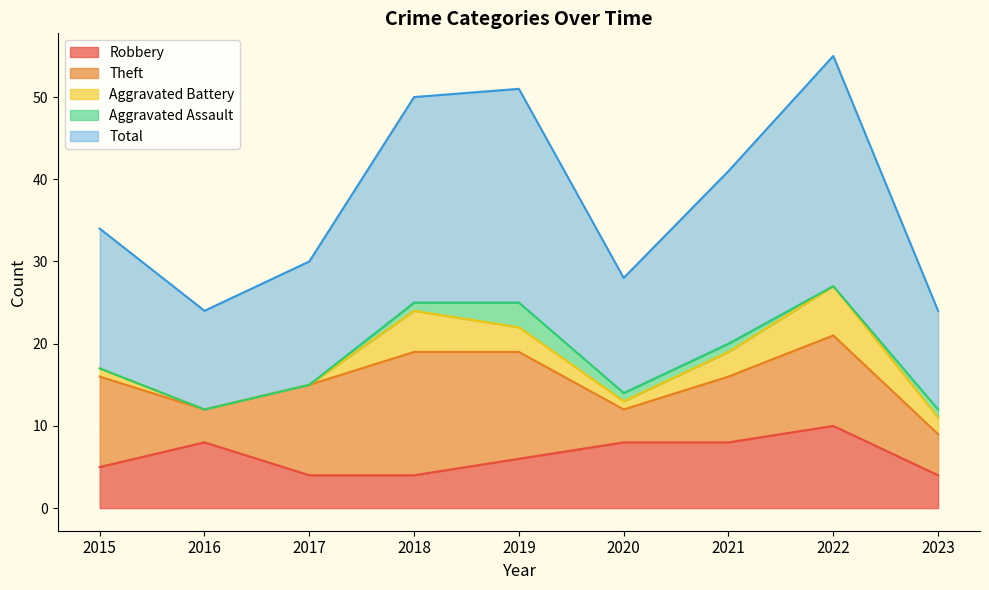

True or false: Robbery and Total cross at least once.

False